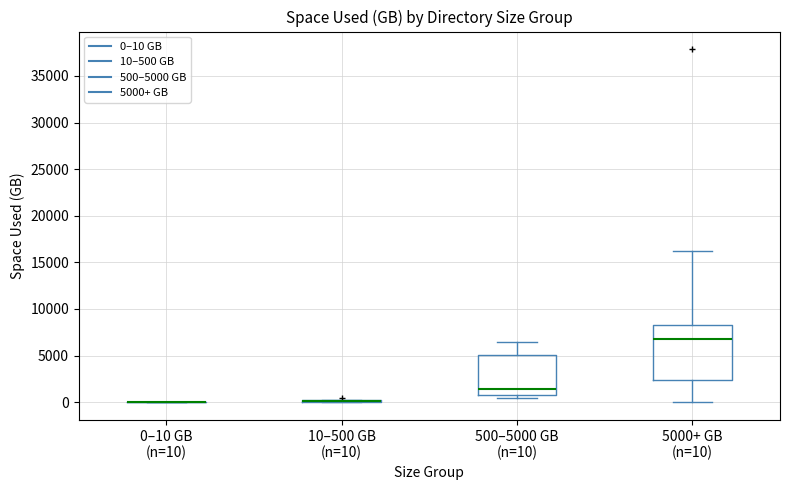

Reading left to right, transcribe this box plot: for each box, give where its median line is, the range the box spans, and where its two whiskers end, as read against the y-axis. The values are not printed on the chart, so give them approximately, as read against the axis.

0–10 GB (n=10): box collapsed to a line at 0, whiskers 0 to 0
10–500 GB (n=10): box collapsed to a line at 0, whiskers 0 to 0
500–5000 GB (n=10): median 1500, box 500 to 5000, whiskers 500 (just below the box's lower edge) to 6500
5000+ GB (n=10): median 7000, box 2500 to 8500, whiskers 0 to 16000